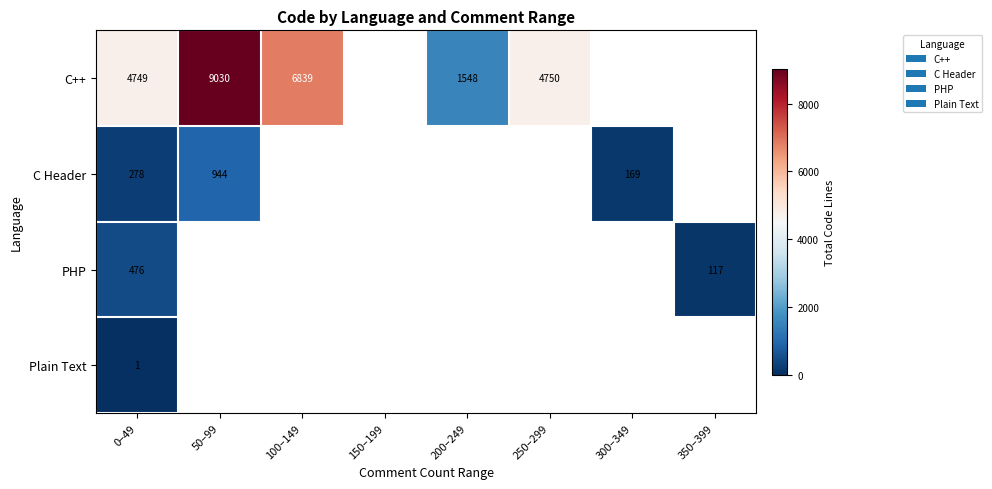

Which label corresponds to the smallest value in the chart?

0–49